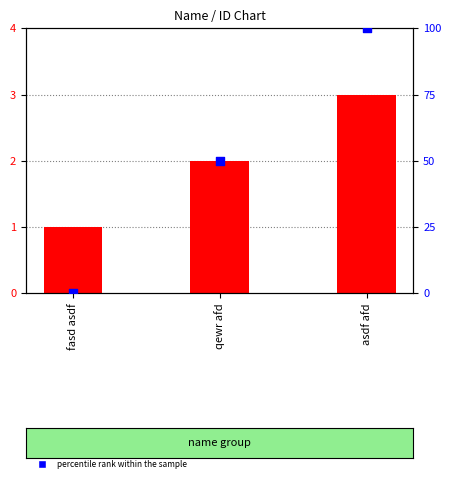

Which series contains the lowest Y value?

percentile rank within the sample